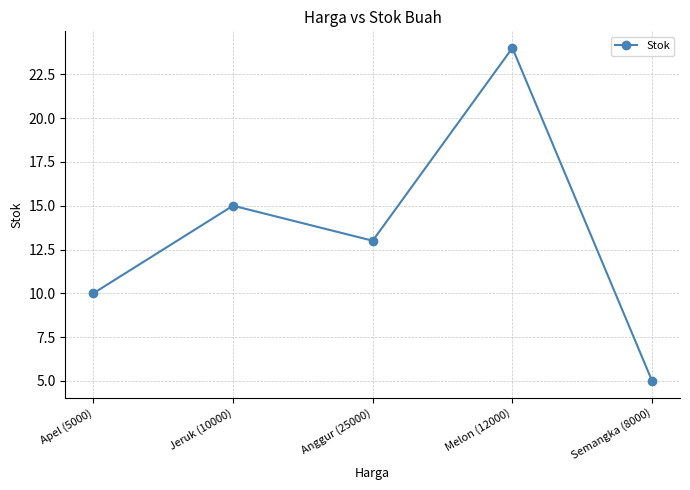

Which label corresponds to the smallest value in the chart?

Semangka (8000)